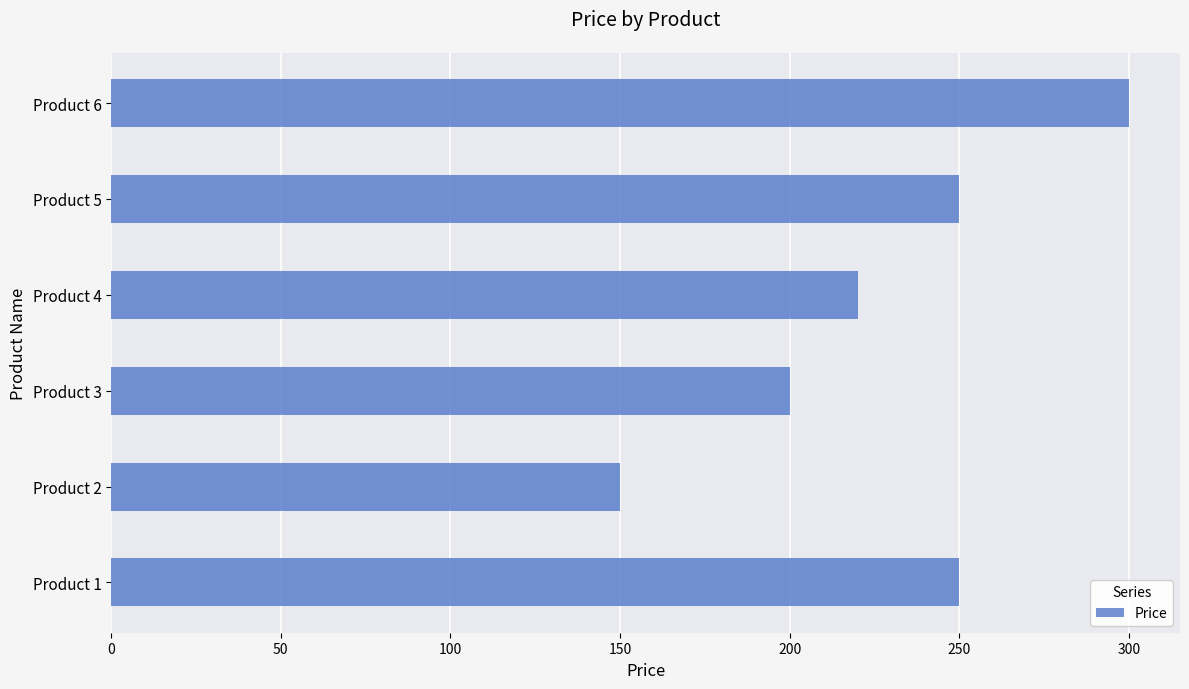

What is the average value?

228